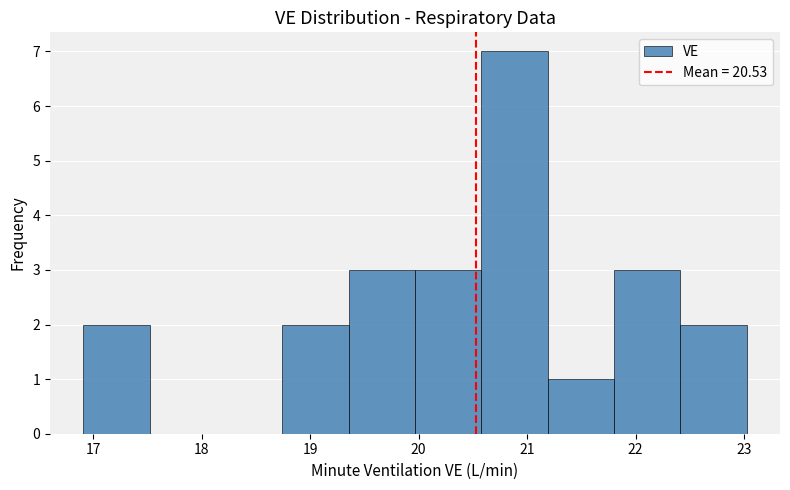

Reading left to right, list every bar in this chart as the range it spans on the x-axis followed by its height. Neither the bar edges nor the heights are printed on the chart, so give them approximately, as read against the axes.

16.9 to 17.5: 2
17.5 to 18.1: 0
18.1 to 18.7: 0
18.7 to 19.4: 2
19.4 to 20.0: 3
20.0 to 20.6: 3
20.6 to 21.2: 7
21.2 to 21.8: 1
21.8 to 22.4: 3
22.4 to 23.0: 2